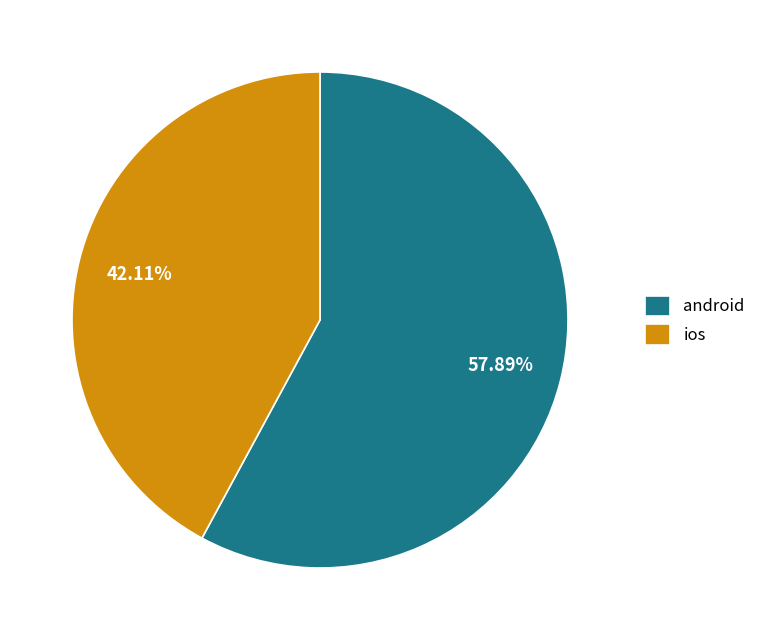

Approximately how many times larger is the value at android compared to ios?

1.4